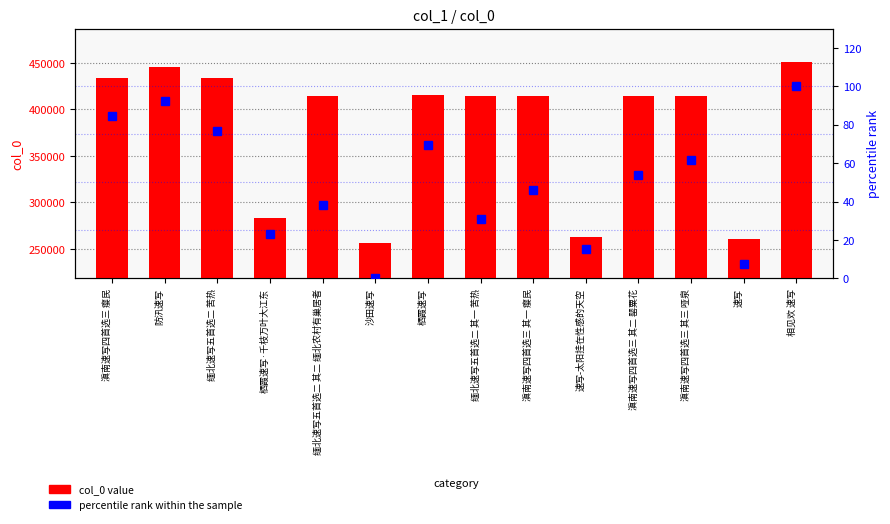

Reading left to right, list all the values displayed in this chart.

col_0 value: 滇南速写四首选三 瘿民=433764.0	防汛速写=445722.0	缅北速写五首选二 苦热=433763.0	栖霞速写·千枝万叶大江东=282829.0	缅北速写五首选二 其二 缅北农村有巢居者=414367.0	沙田速写=256896.0	栖霞速写=415487.0	缅北速写五首选二 其一 苦热=414366.0	滇南速写四首选三 其一 瘿民=414368.0	速写-太阳挂在性感的天空=262418.0	滇南速写四首选三 其二 罂粟花=414369.0	滇南速写四首选三 其三 哑泉=414370.0	速写=260400.0	相见欢 速写=450714.0
percentile rank within the sample: 滇南速写四首选三 瘿民=84.6	防汛速写=92.3	缅北速写五首选二 苦热=76.9	栖霞速写·千枝万叶大江东=23.1	缅北速写五首选二 其二 缅北农村有巢居者=38.5	沙田速写=0.0	栖霞速写=69.2	缅北速写五首选二 其一 苦热=30.8	滇南速写四首选三 其一 瘿民=46.2	速写-太阳挂在性感的天空=15.4	滇南速写四首选三 其二 罂粟花=53.8	滇南速写四首选三 其三 哑泉=61.5	速写=7.7	相见欢 速写=100.0